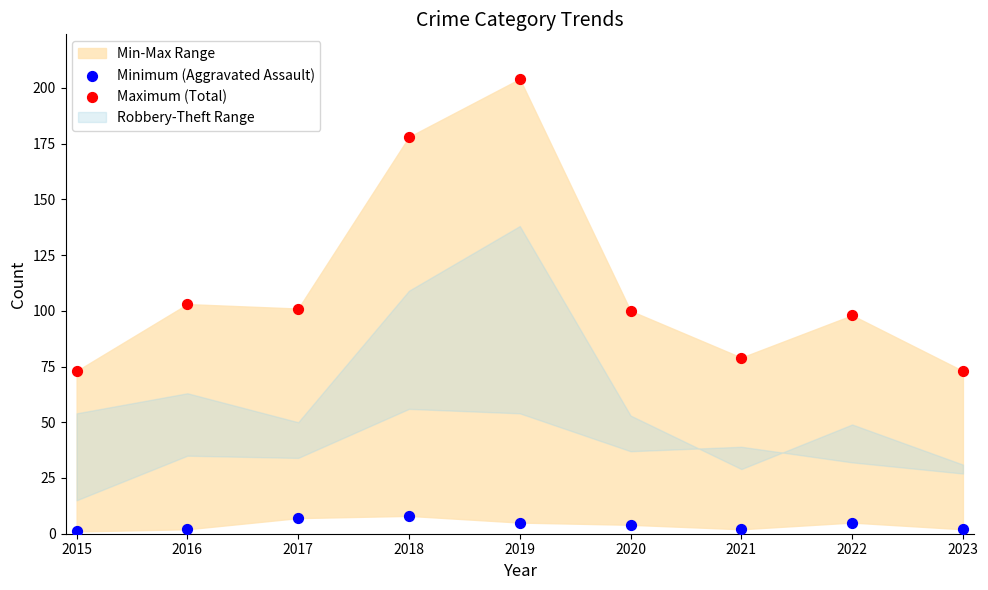

Which series has the largest Y range (max minus min)?

Maximum (Total)